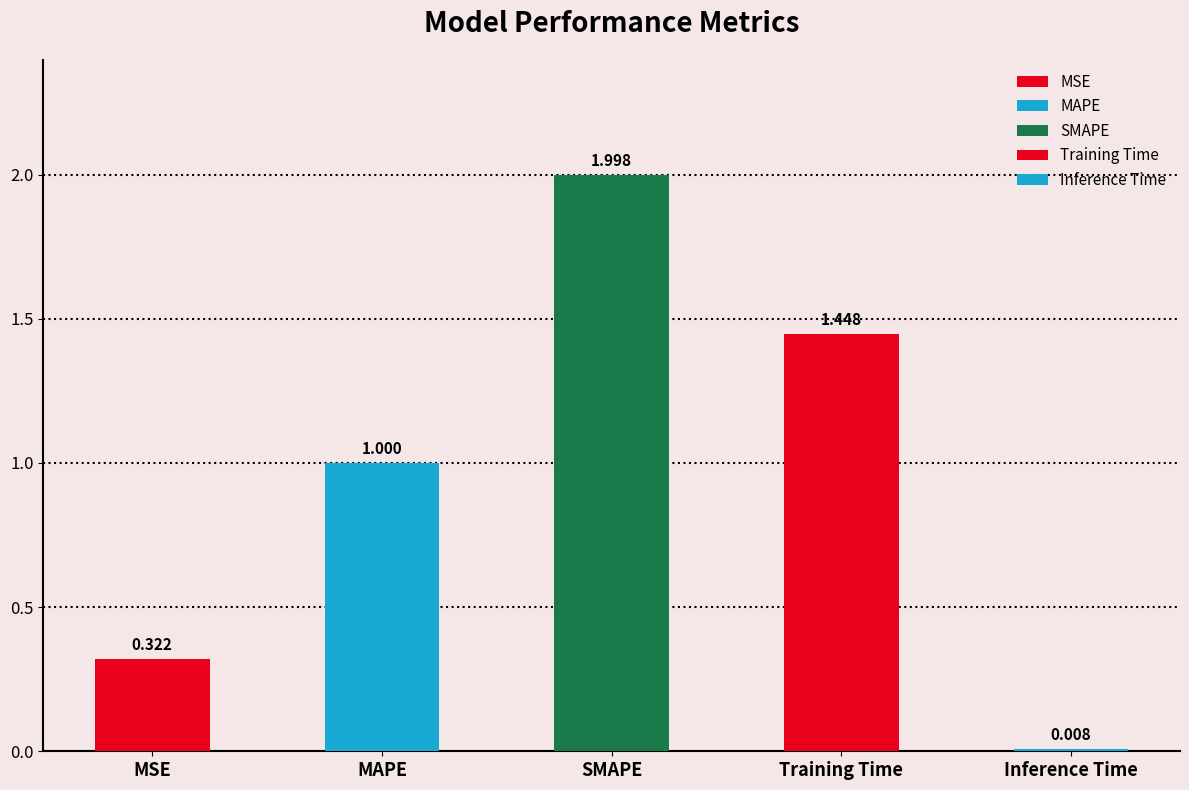

Reading left to right, what are all the values shown in this chart?

0.3	1.0	2.0	1.4	0.0